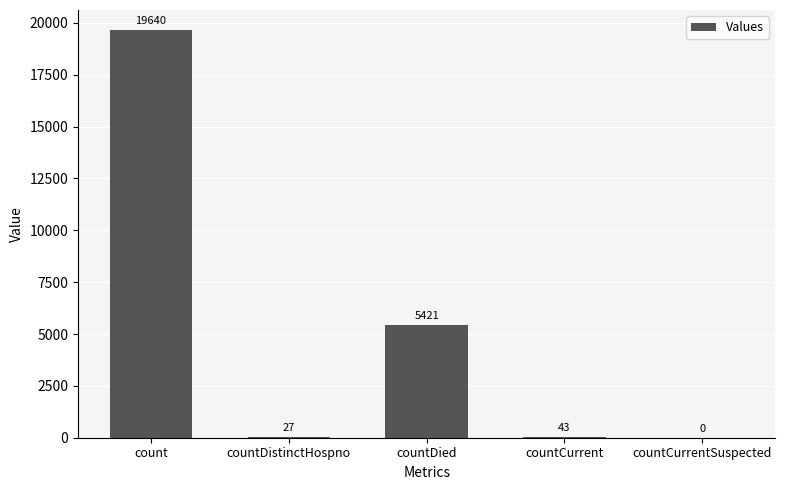

Which has a higher value, countCurrent or countDistinctHospno?

countCurrent